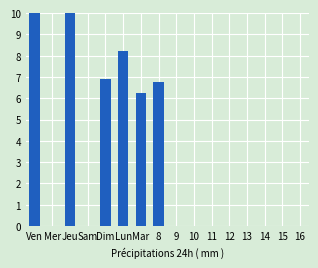

The chart shows a value of 27.4 at Jeu. True or false?

False